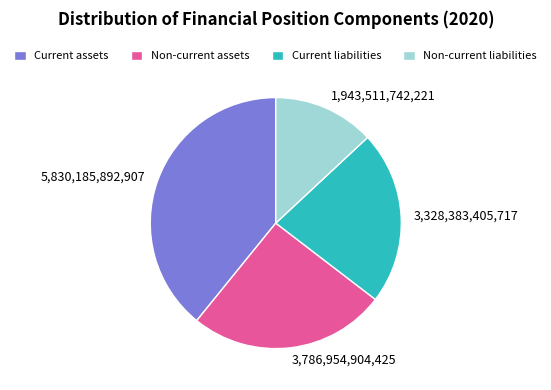

The Current liabilities slice represents 22% of the pie. True or false?

True